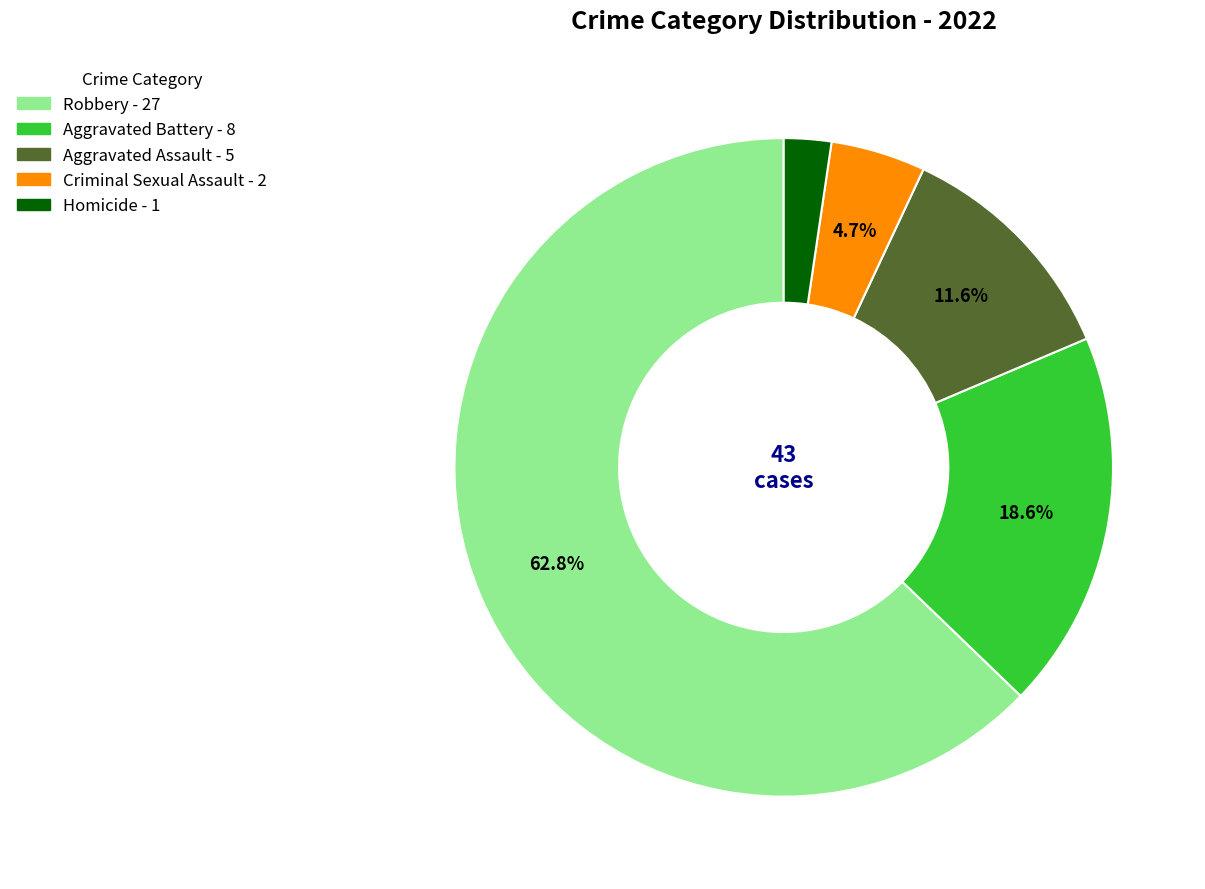

True or false: Robbery accounts for 75% of the total.

False